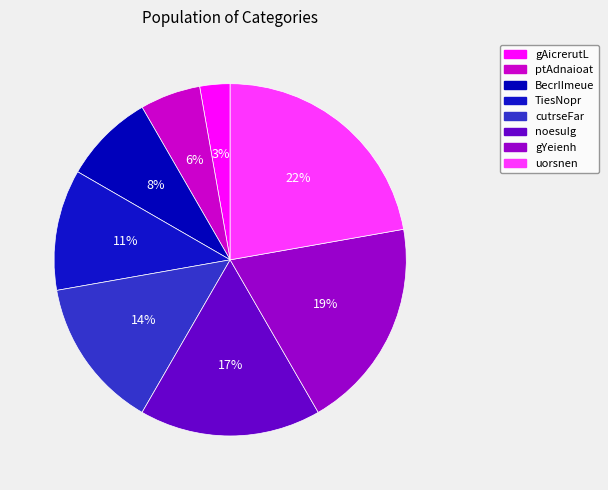

What percentage is the ptAdnaioat slice, to the nearest percent?

6%